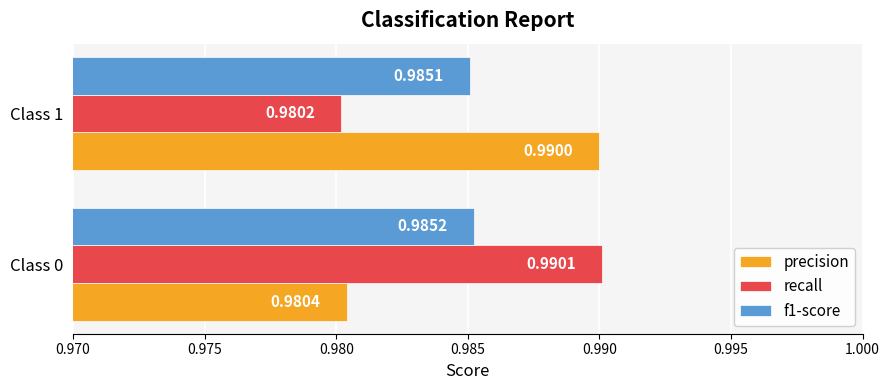

How many categories are shown in the chart?

2